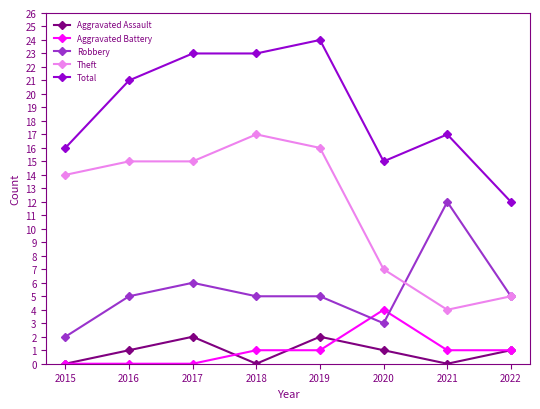

What is the spread (max minus min) of values at 2018?

23